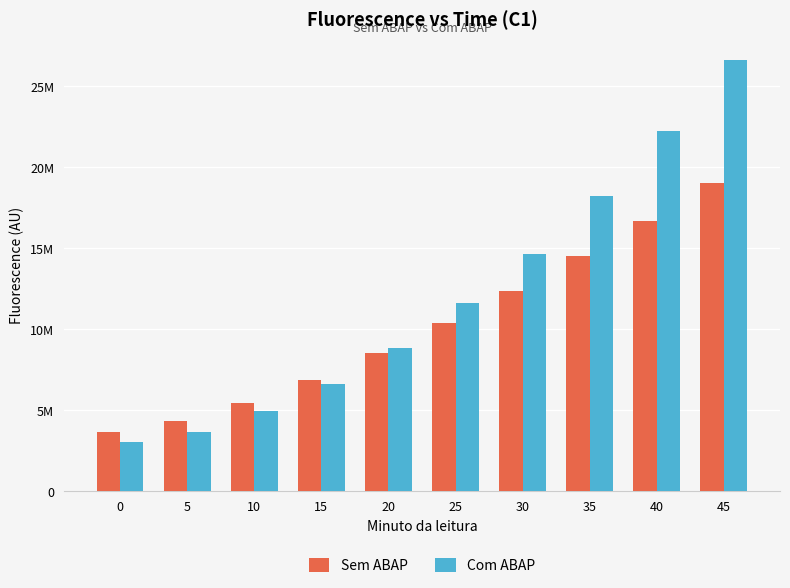

Is the value of Sem ABAP at 25 greater than the value of Com ABAP at 35?

No